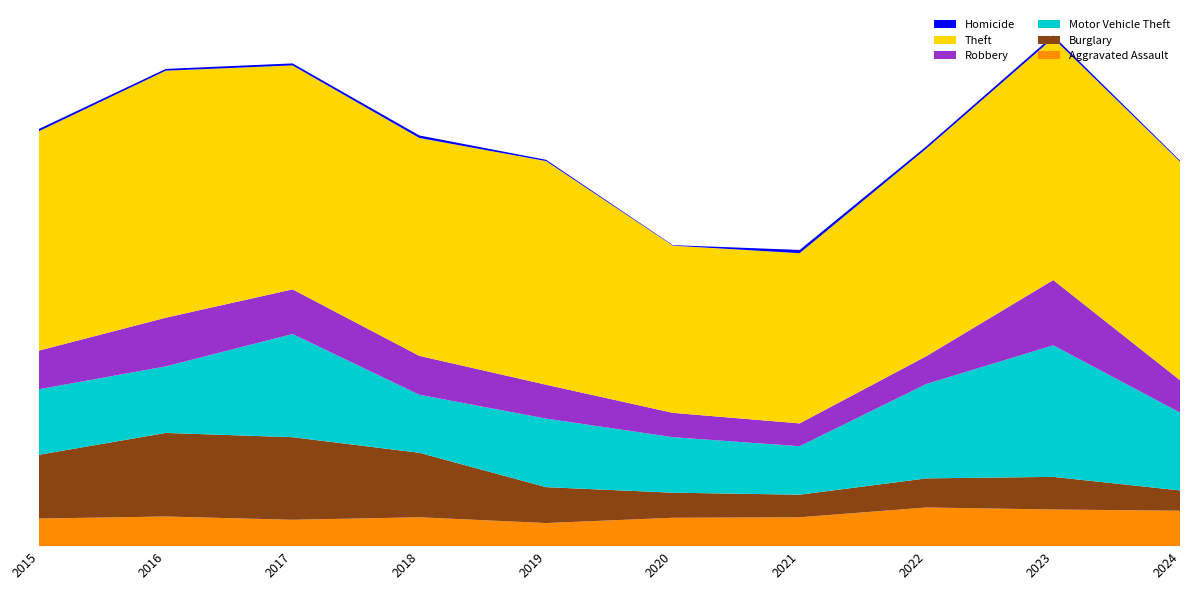

Reading left to right, extract all data points from this chart.

Aggravated Assault: 110	118	105	115	92	113	115	154	146	141
Burglary: 254	333	329	257	143	100	90	116	130	81
Motor Vehicle Theft: 261	265	411	231	273	221	193	376	524	310
Robbery: 154	194	178	155	135	97	91	111	260	129
Theft: 874	984	892	868	891	666	678	827	964	871
Homicide: 9	7	8	10	5	2	13	9	10	4